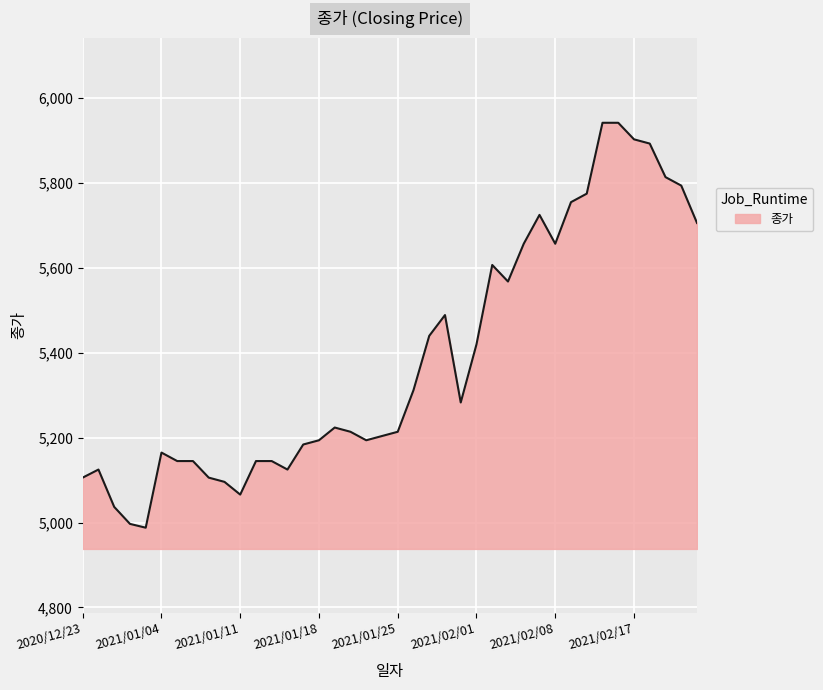

What is the minimum value shown in the chart?

4988